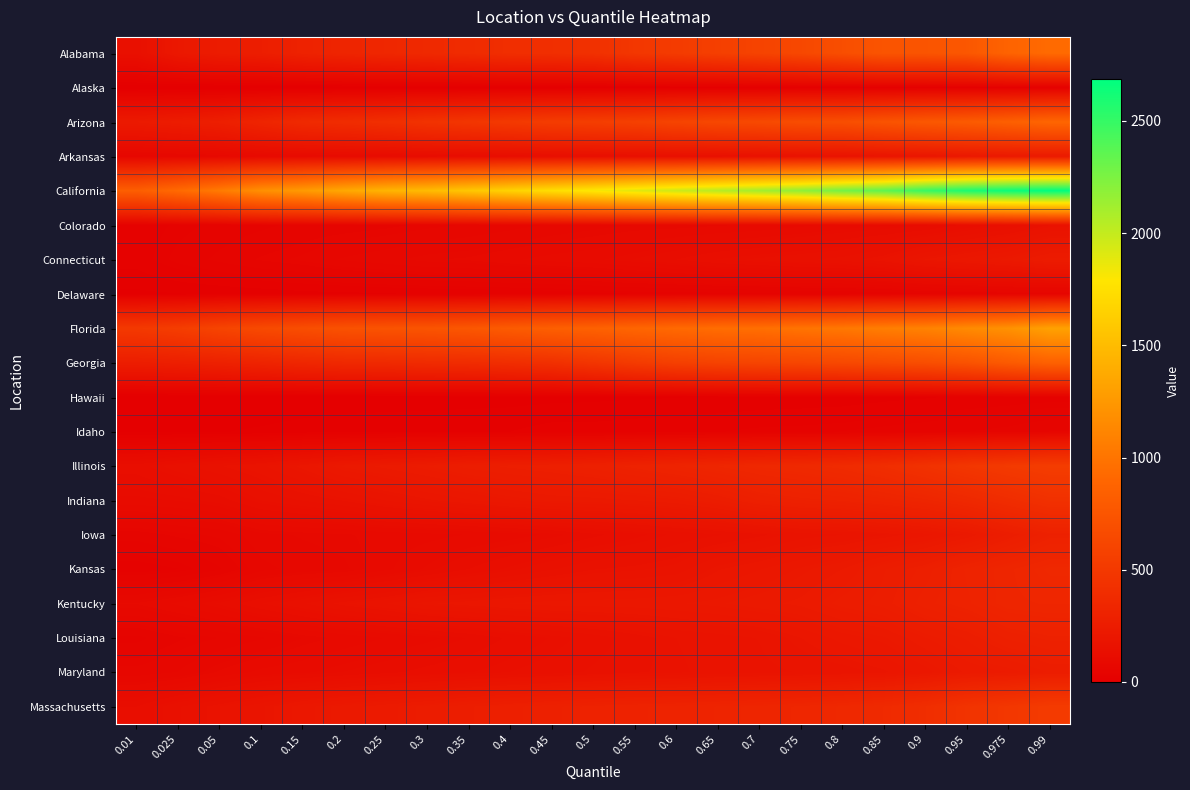

Which series has the widest spread of values?

California